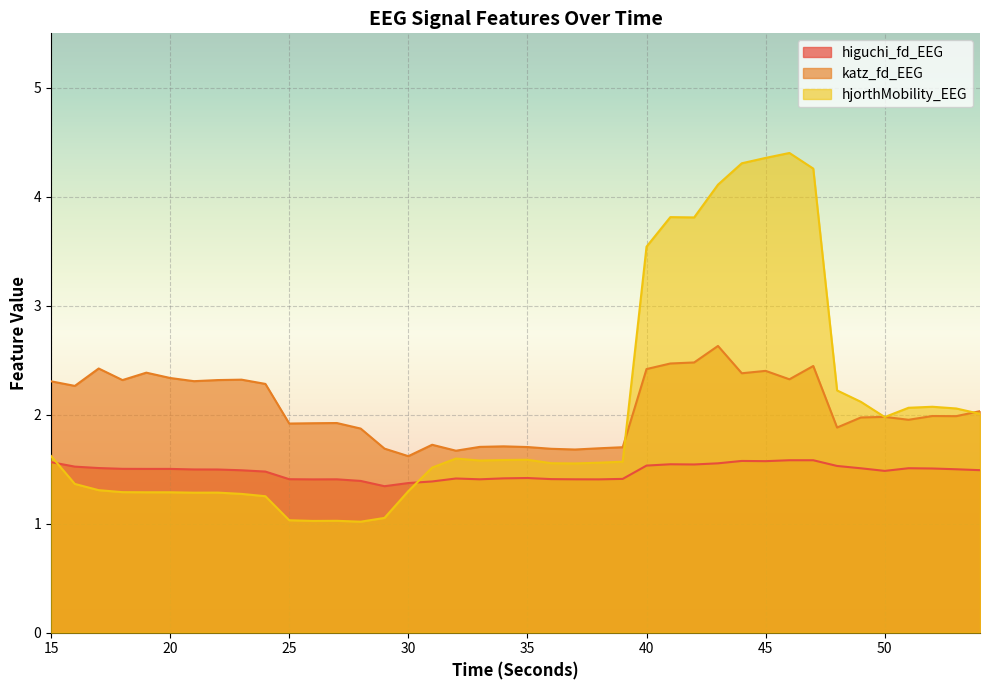

What is the difference between the maximum and minimum values in the hjorthMobility_EEG series?

3.4